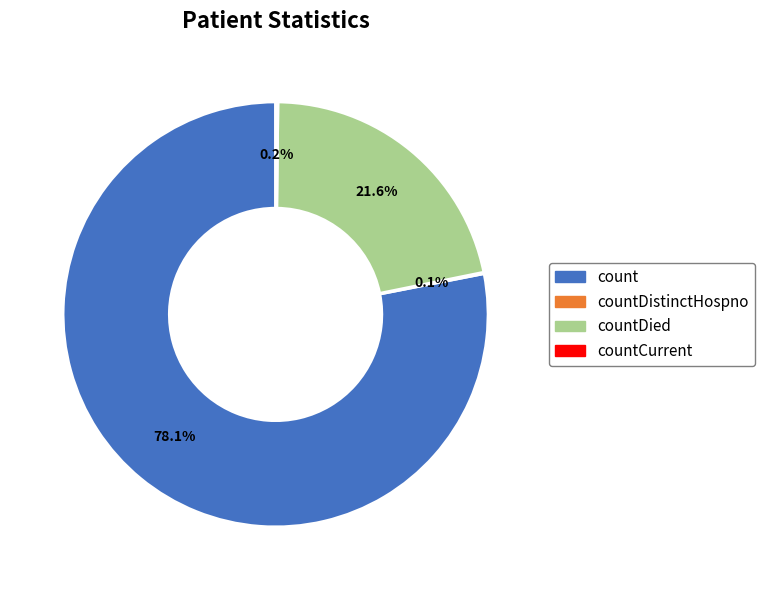

Does any single category account for the majority?

Yes